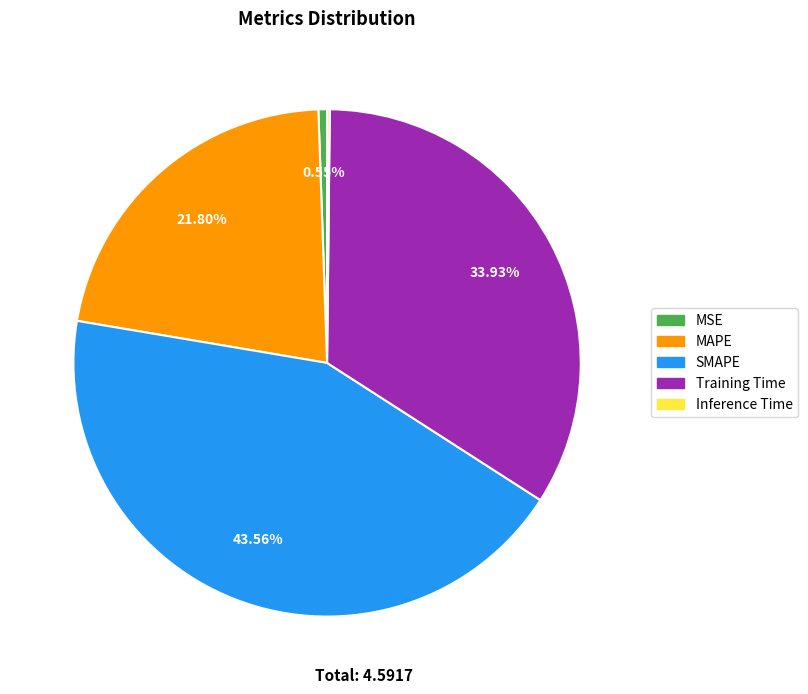

Is the sum of Training Time and MAPE greater than half?

Yes